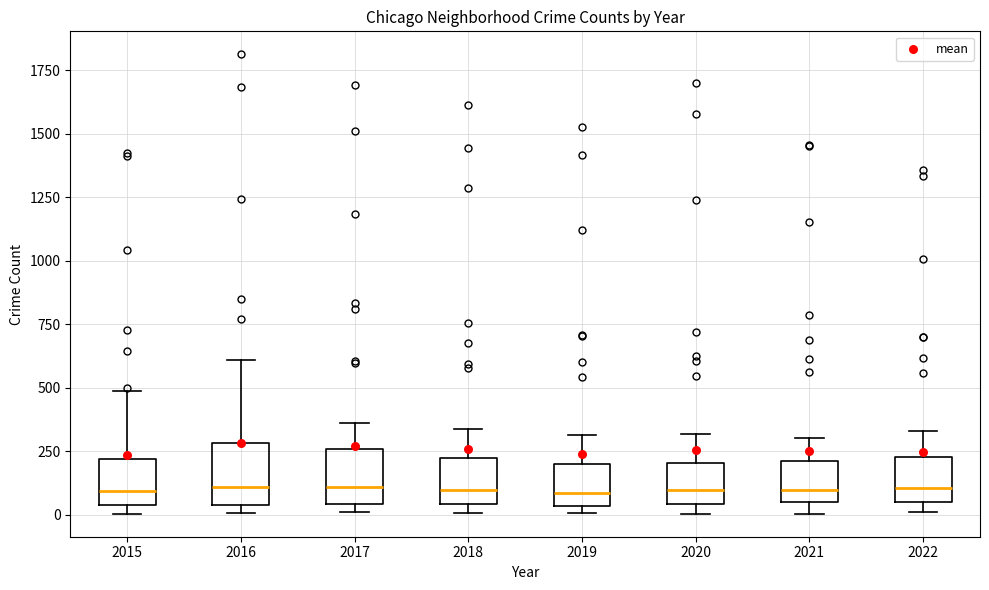

Reading left to right, read every box against the y-axis: the position of its median line, the range the box covers, and the ends of its whiskers. The values are not printed on the chart, so give them approximately, as read against the axis.

2015: median 100, box 50 to 200, whiskers 0 to 500
2016: median 100, box 50 to 300, whiskers 0 to 600
2017: median 100, box 50 to 250, whiskers 0 to 350
2018: median 100, box 50 to 200, whiskers 0 to 350
2019: median 100, box 50 to 200, whiskers 0 to 300
2020: median 100, box 50 to 200, whiskers 0 to 300
2021: median 100, box 50 to 200, whiskers 0 to 300
2022: median 100, box 50 to 250, whiskers 0 to 350